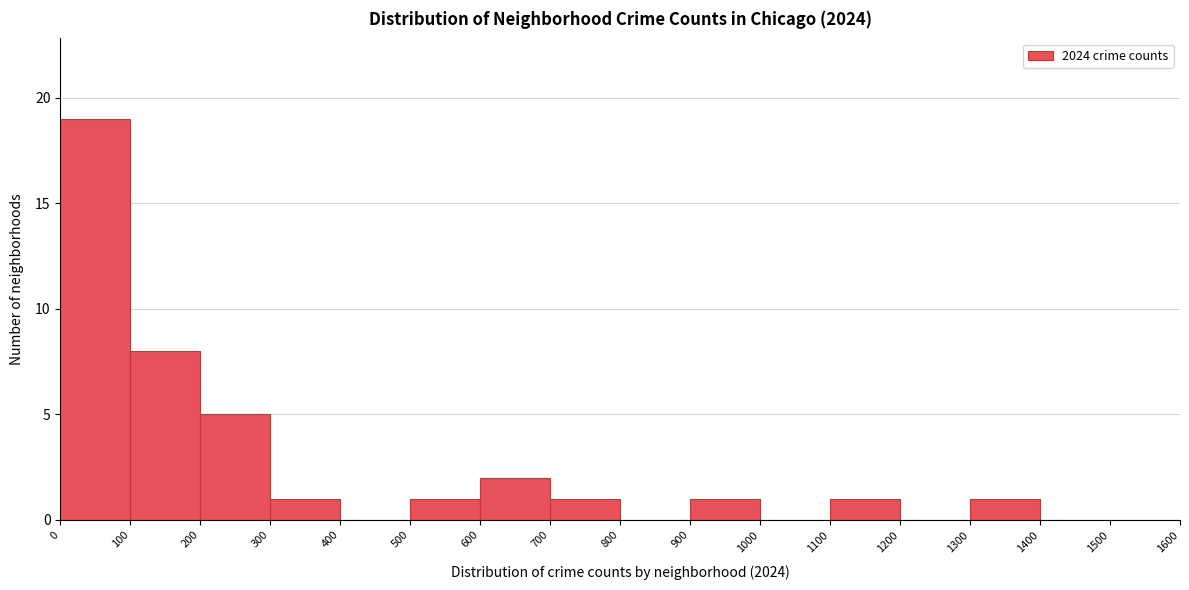

Reading left to right, transcribe this chart: for each bar, give the range it covers on the x-axis and its height. The values are not printed on the chart, so give them approximately, as read against the axis.

0 to 100: 19
100 to 200: 8
200 to 300: 5
300 to 400: 1
400 to 500: 0
500 to 600: 1
600 to 700: 2
700 to 800: 1
800 to 900: 0
900 to 1000: 1
1000 to 1100: 0
1100 to 1200: 1
1200 to 1300: 0
1300 to 1400: 1
1400 to 1500: 0
1500 to 1600: 0